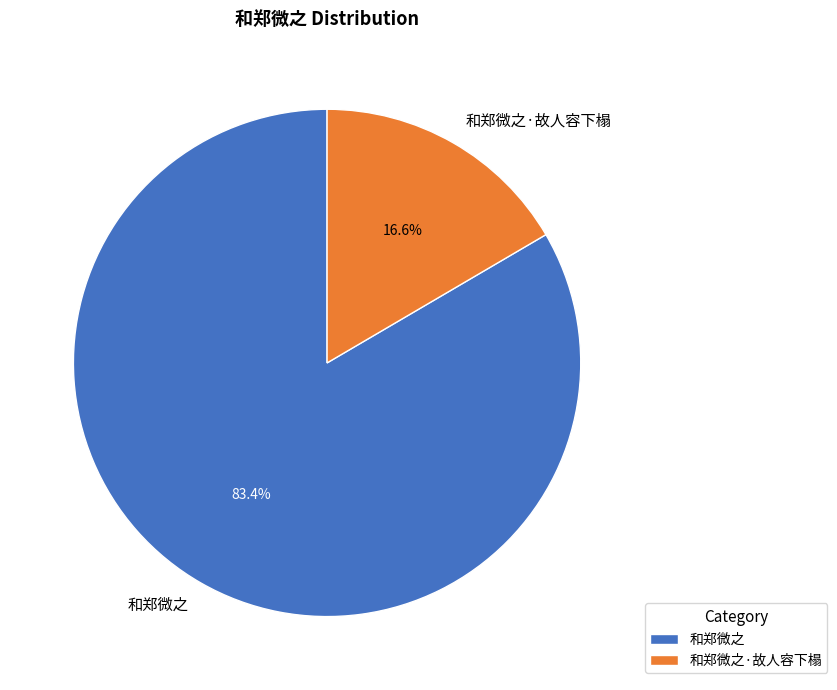

To the nearest percent, what portion does 和郑微之·故人容下榻 represent?

17%